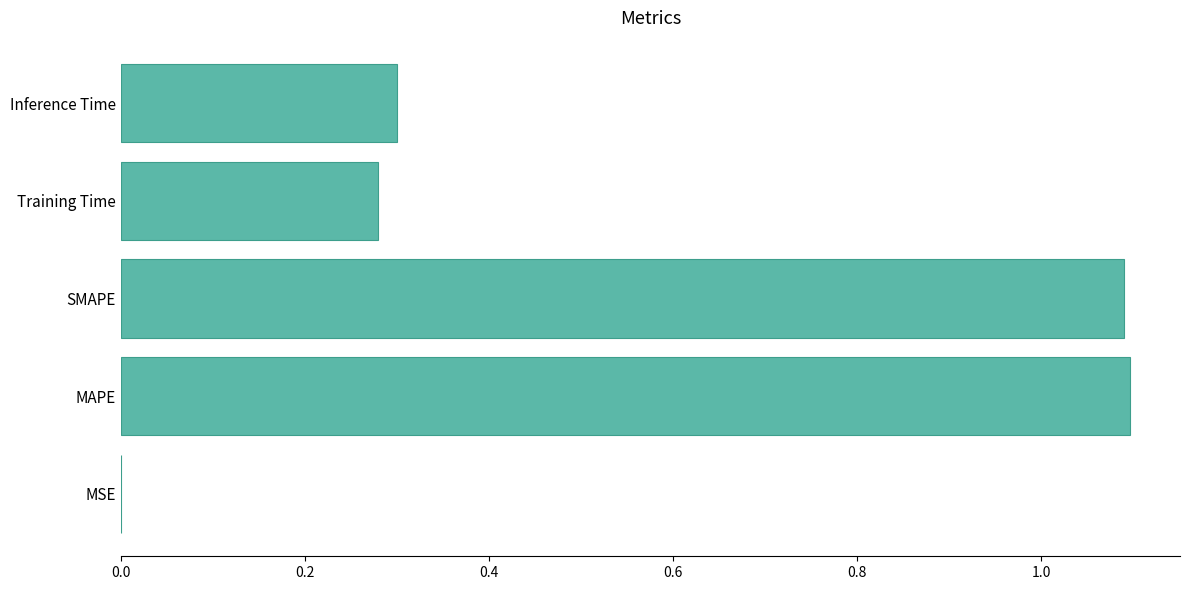

Is it true that the value at MSE is 0.0?

True